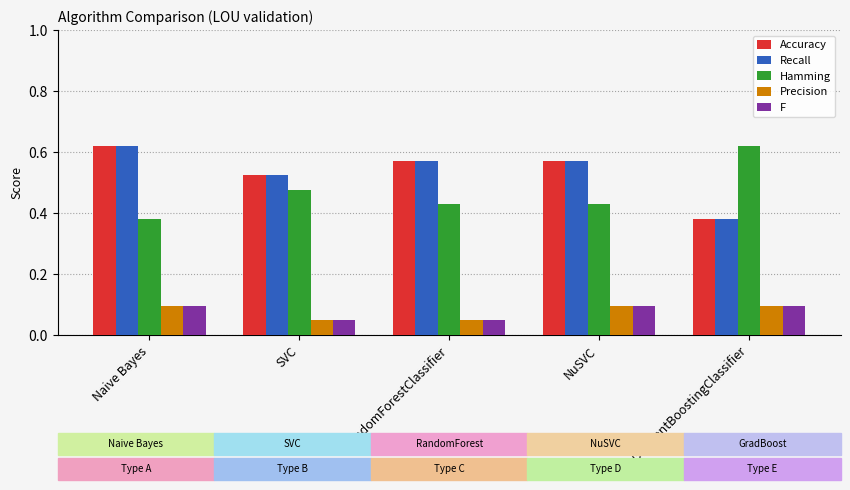

What is the sum of the Accuracy values at Naive Bayes and NuSVC?

1.2